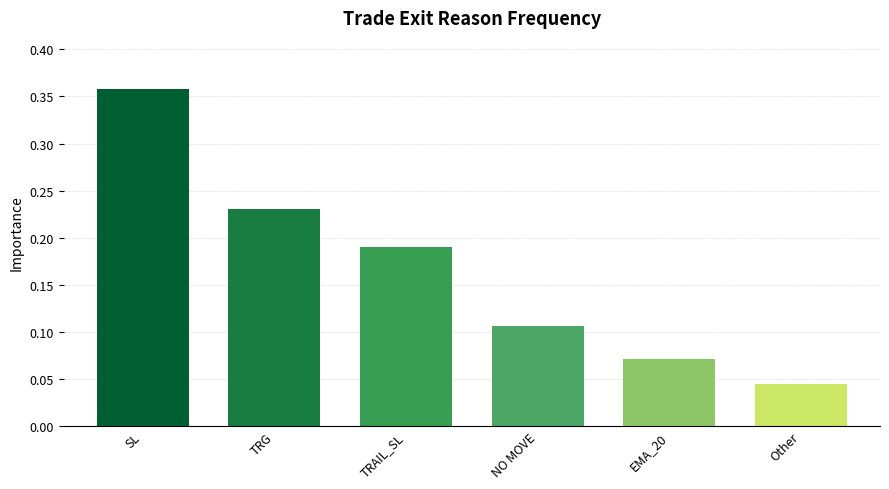

What is the sum of the values at NO MOVE and TRAIL_SL?

0.3